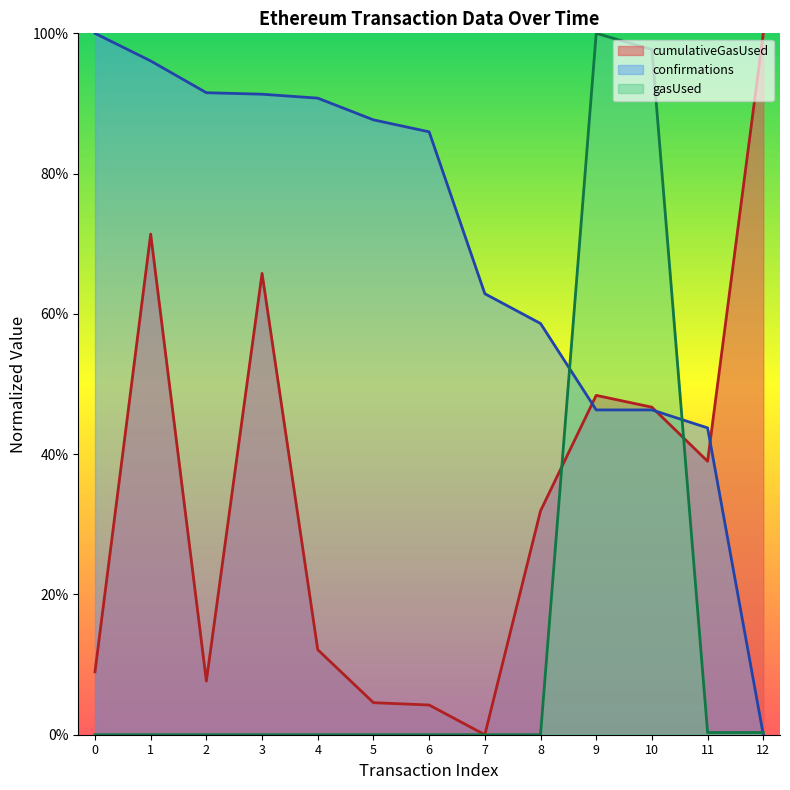

What is the difference between the maximum and minimum values in the cumulativeGasUsed series?

1.0